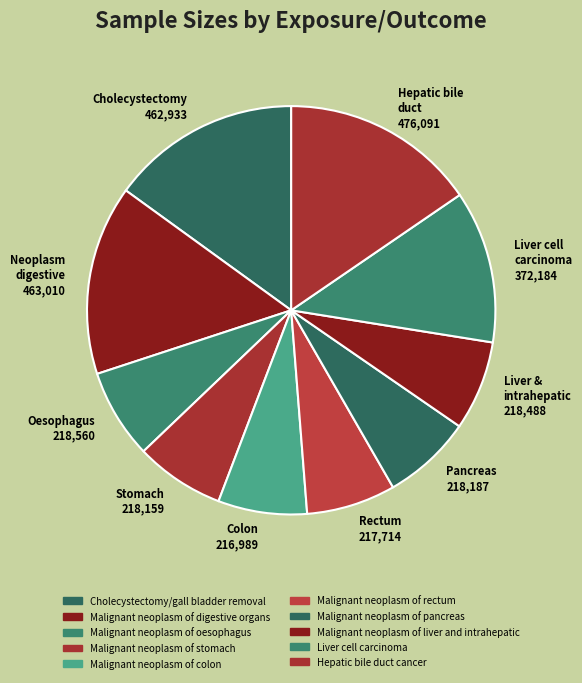

The Malignant neoplasm of pancreas slice represents 1% of the pie. True or false?

False